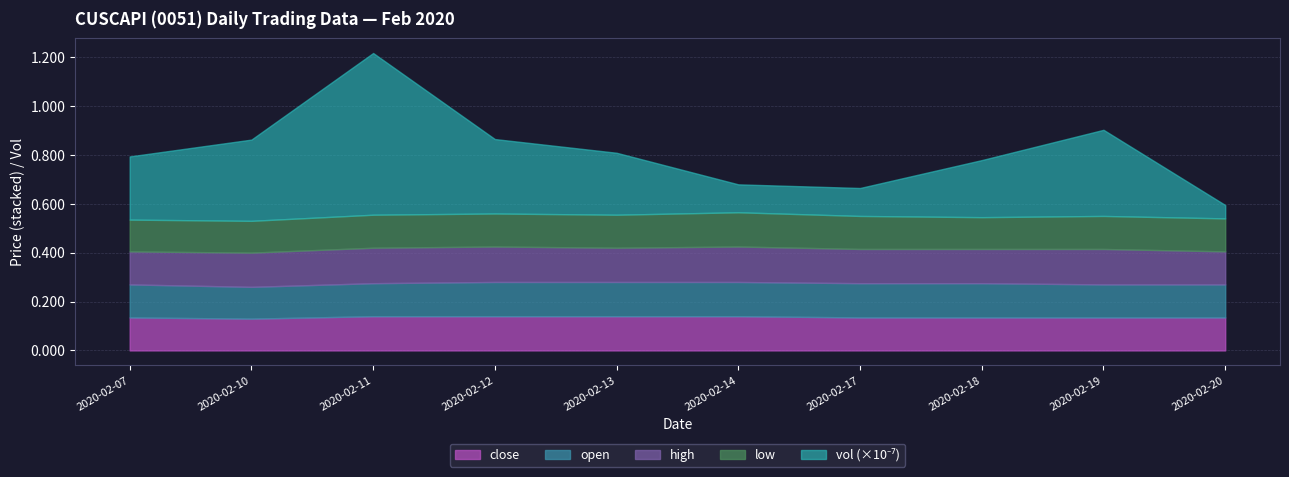

What value does the low series have at 2020-02-10?

0.1